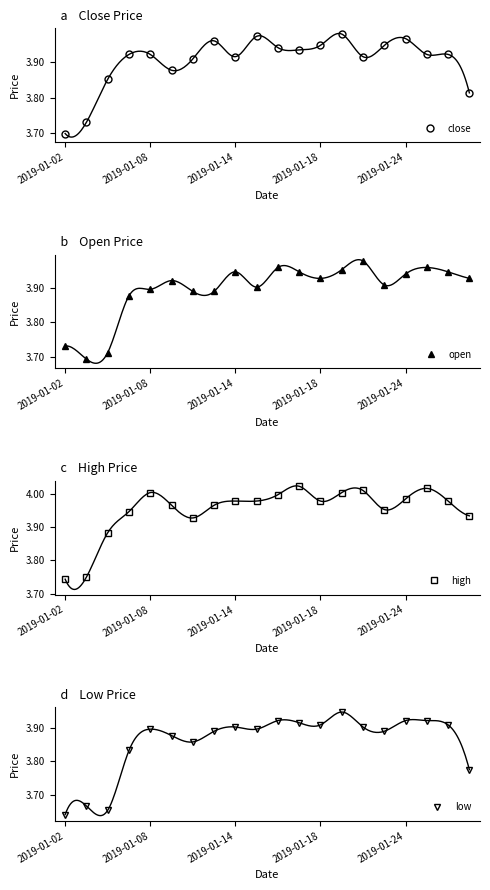

What position from the right is 19?

1